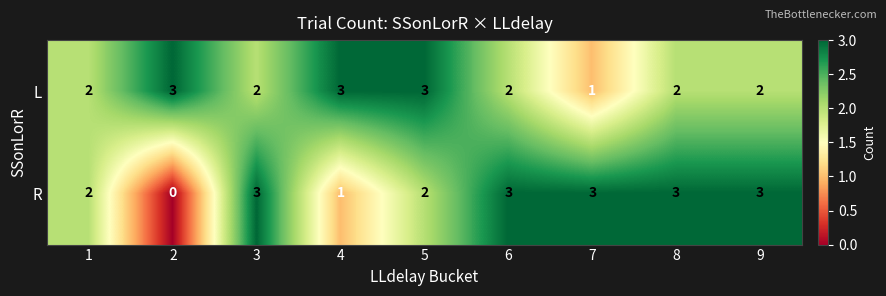

What is the spread (max minus min) of values at 9?

1